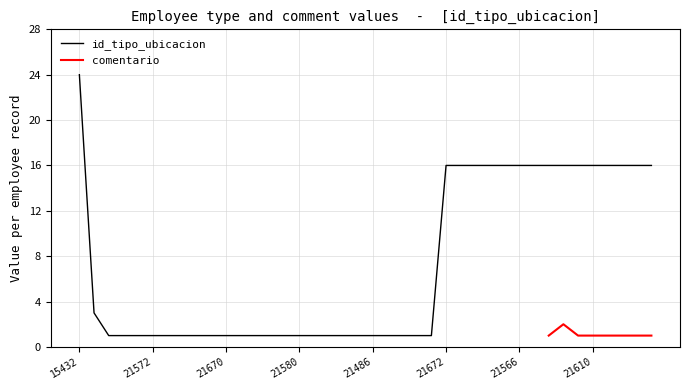

Is it true that id_tipo_ubicacion equals 7 at 21566?

False